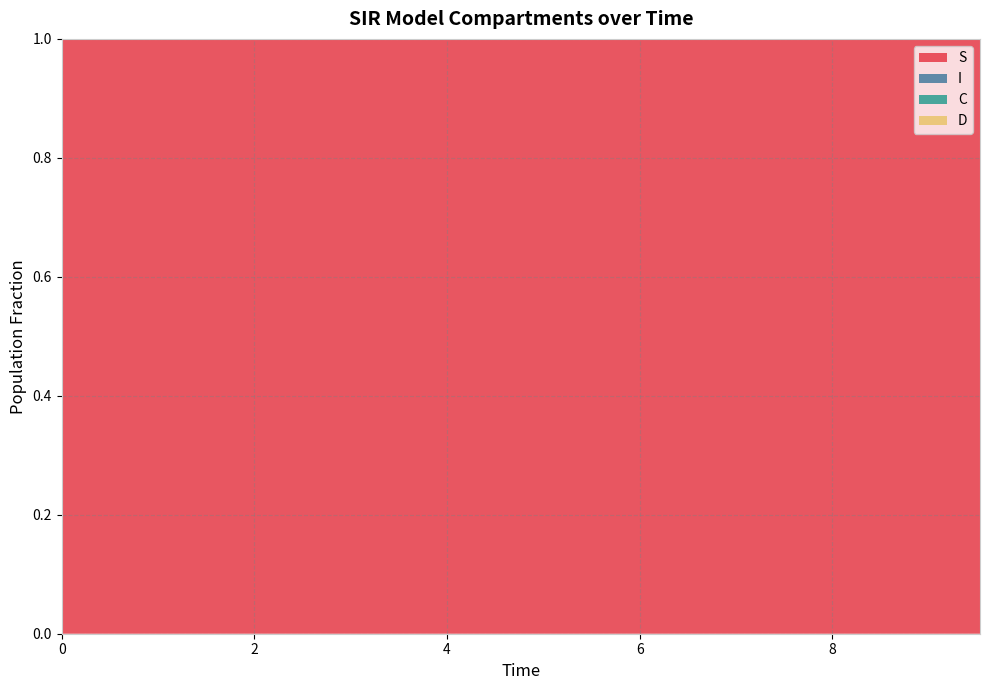

Reading right to left, list all the values displayed in this chart.

S: 1.0	1.0	1.0	1.0	1.0	1.0	1.0	1.0	1.0	1.0	1.0	1.0	1.0	1.0	1.0	1.0	1.0	1.0	1.0	1.0
I: 0.0	0.0	0.0	0.0	0.0	0.0	0.0	0.0	0.0	0.0	0.0	0.0	0.0	0.0	0.0	0.0	0.0	0.0	0.0	0.0
C: 0.2	0.2	0.2	0.2	0.2	0.2	0.3	0.3	0.3	0.3	0.3	0.3	0.4	0.4	0.4	0.4	0.4	0.5	0.5	0.5
D: 0.8	0.8	0.8	0.8	0.8	0.8	0.7	0.7	0.7	0.7	0.7	0.7	0.6	0.6	0.6	0.6	0.6	0.5	0.5	0.5